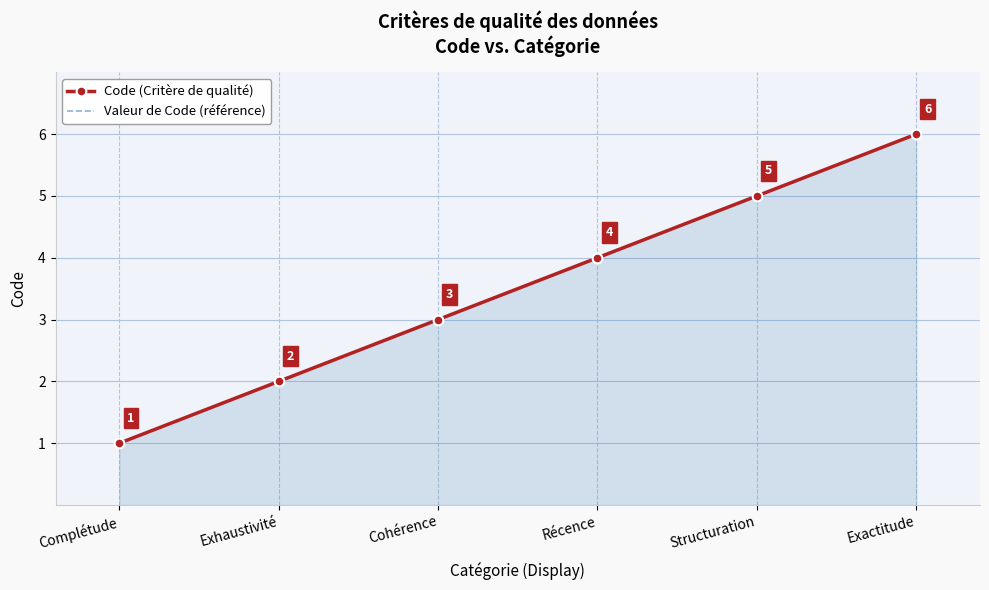

Rank the series by their maximum value, from lowest to highest.

Code (Critère de qualité), Valeur de Code (référence)